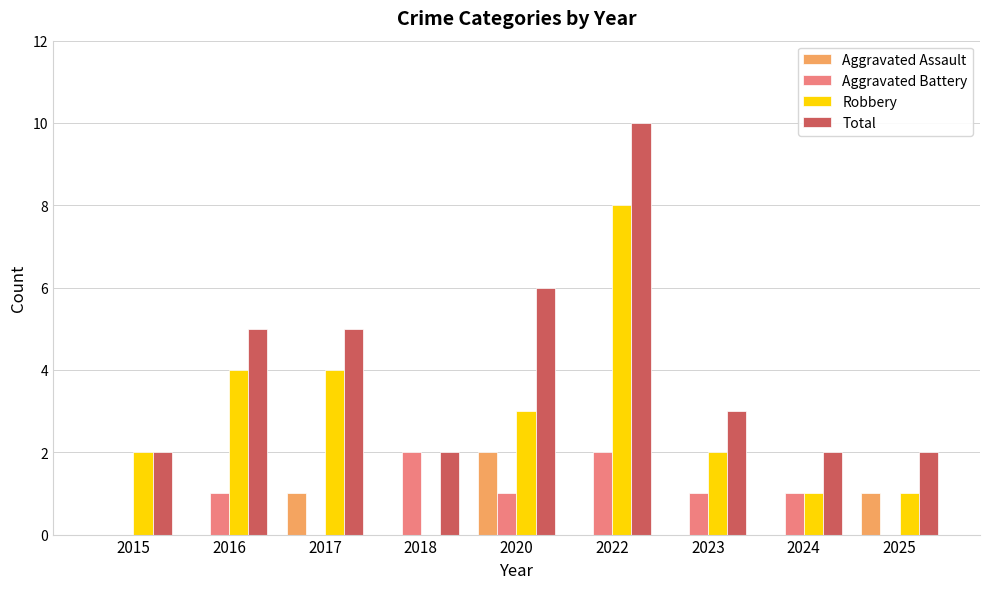

Reading left to right, what are all the values shown in this chart?

Aggravated Assault: 0	0	1	0	2	0	0	0	1
Aggravated Battery: 0	1	0	2	1	2	1	1	0
Robbery: 2	4	4	0	3	8	2	1	1
Total: 2	5	5	2	6	10	3	2	2